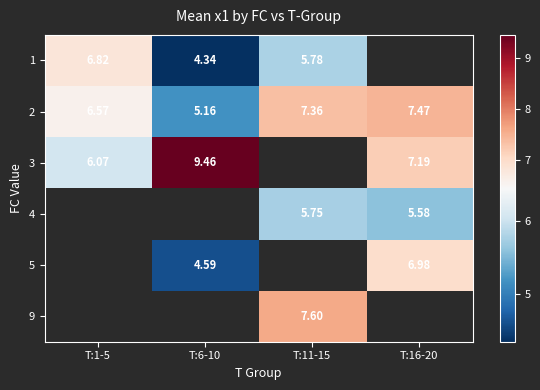

Is the value of 5 at T:6-10 greater than the value of 1 at T:11-15?

No